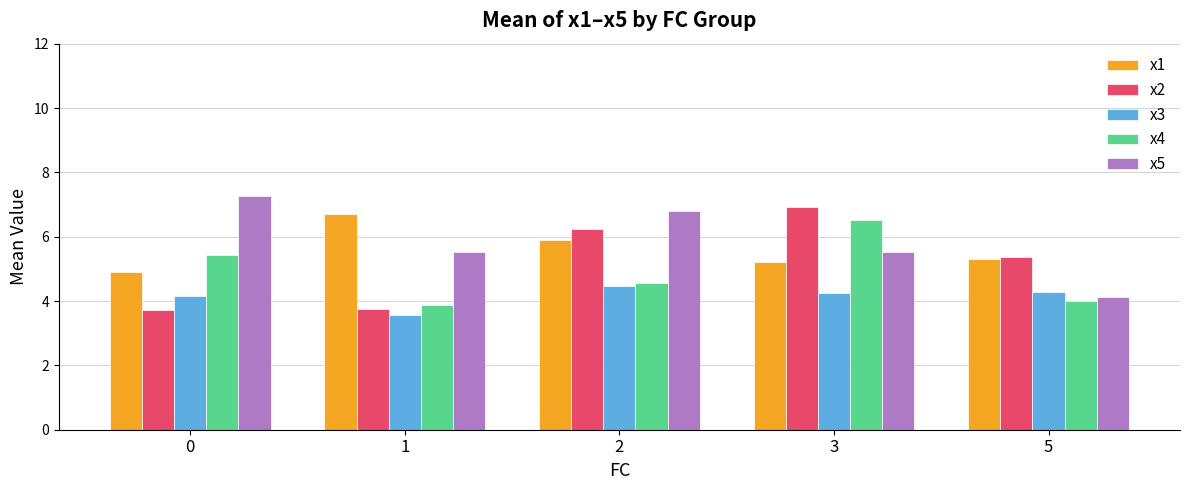

What is the sum of the x5 values at 5 and 1?

9.6